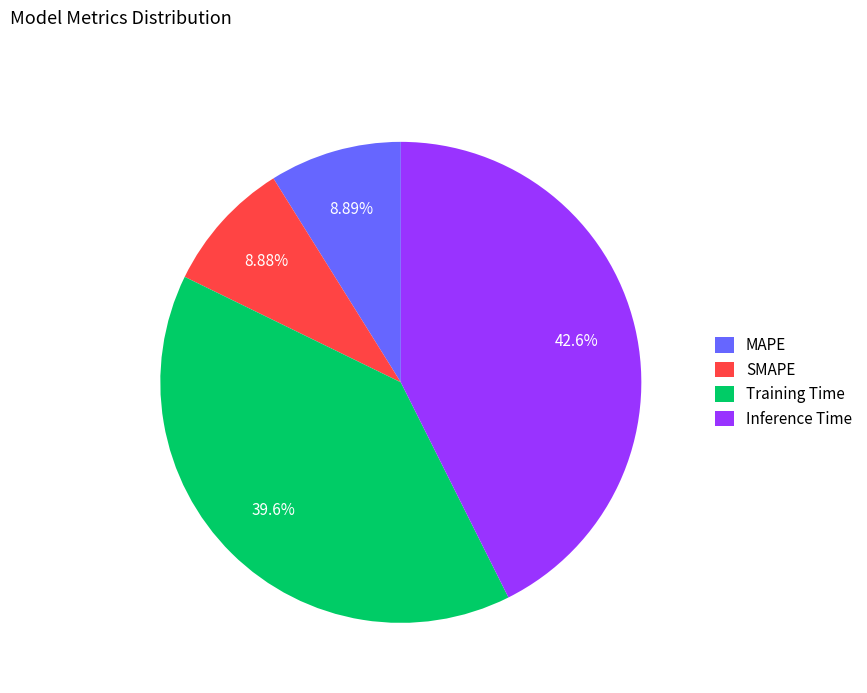

Between Inference Time and MAPE, which is larger?

Inference Time